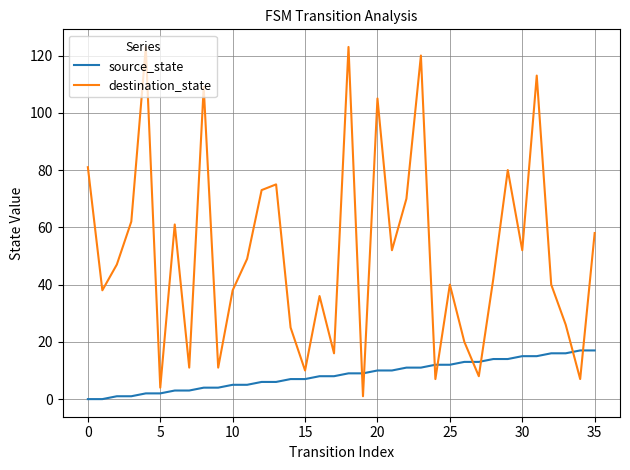

True or false: destination_state and source_state cross at least once.

True